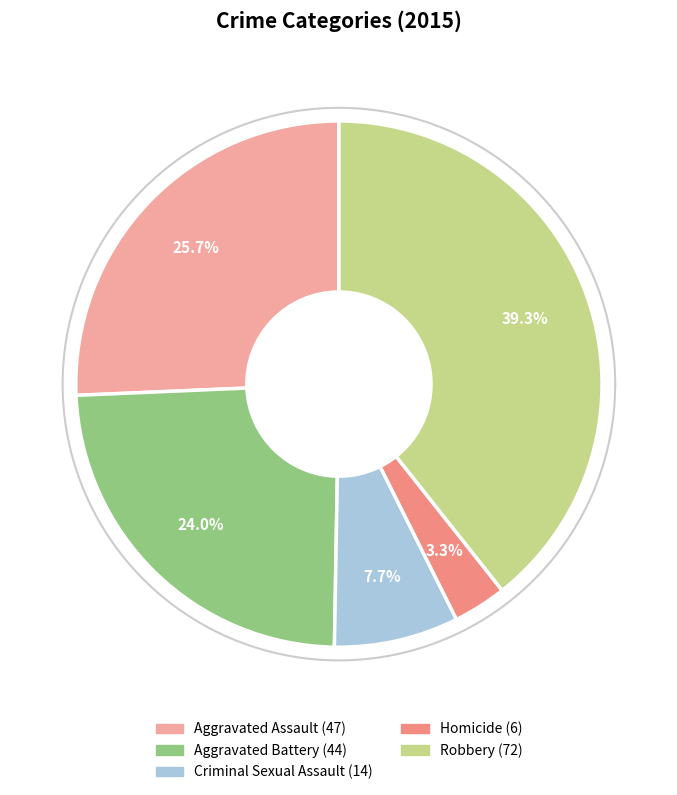

Rank the categories by value from lowest to highest.

Homicide, Criminal Sexual Assault, Aggravated Battery, Aggravated Assault, Robbery